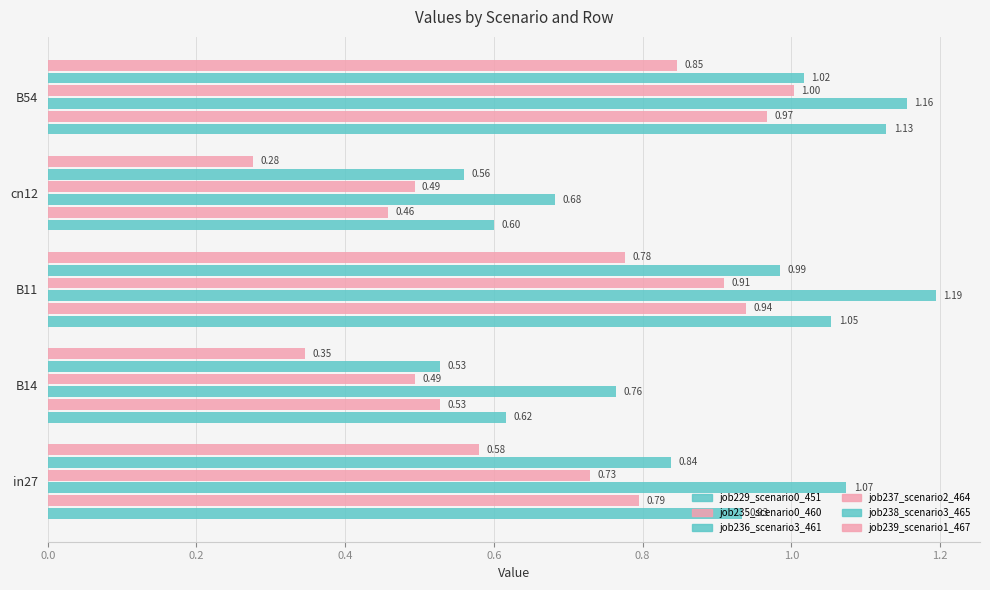

How many distinct data groups are displayed?

6